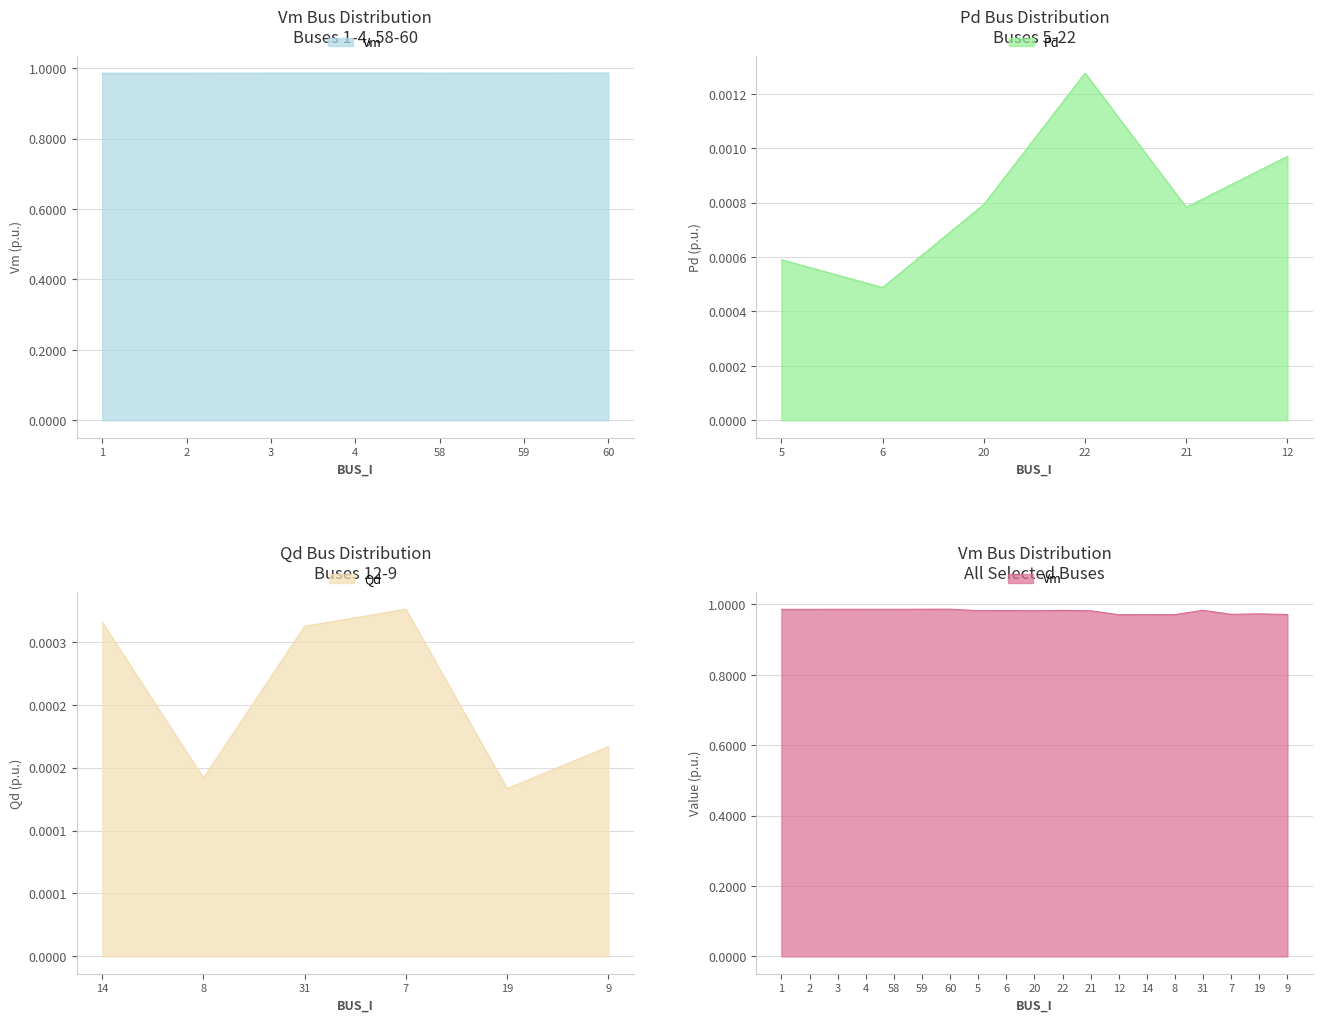

At which label does Pd reach its minimum?

6